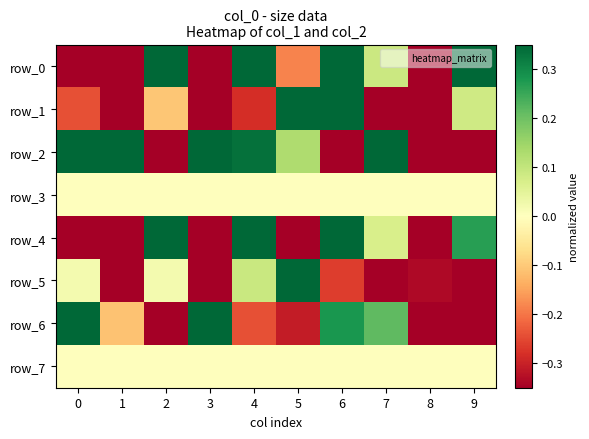

Is it true that row_3 equals 0.0 at 2?

True